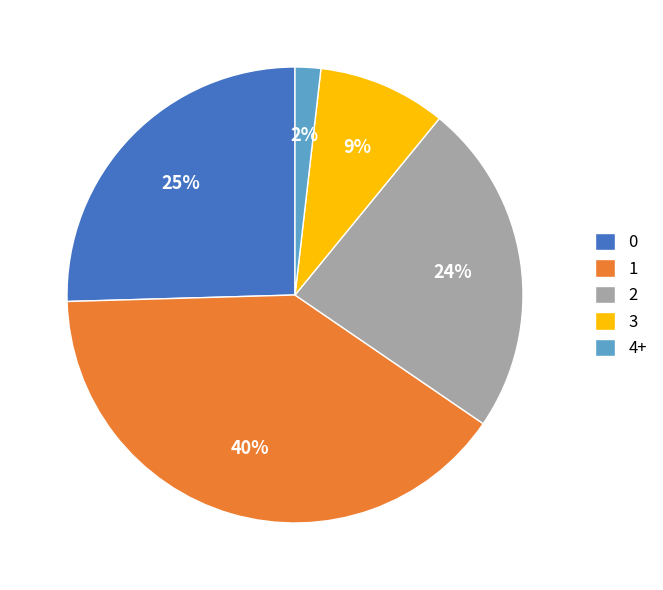

Count the number of slices in the pie.

5